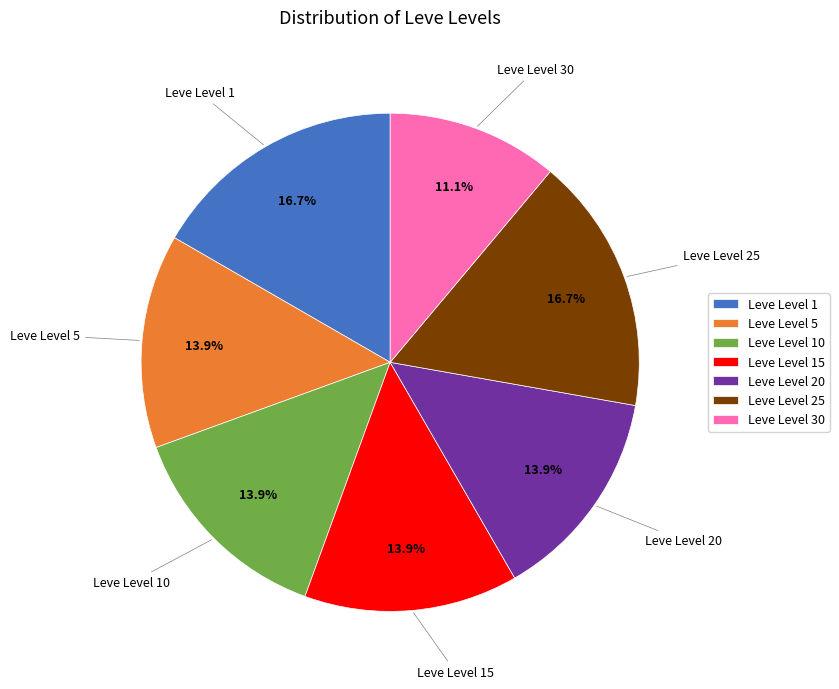

Do Leve Level 20 and Leve Level 15 together represent more than half of the pie?

No